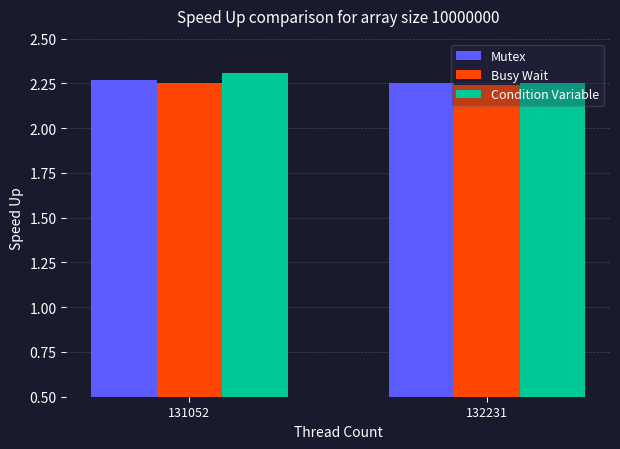

What is the total value across all series at 131052?

6.8